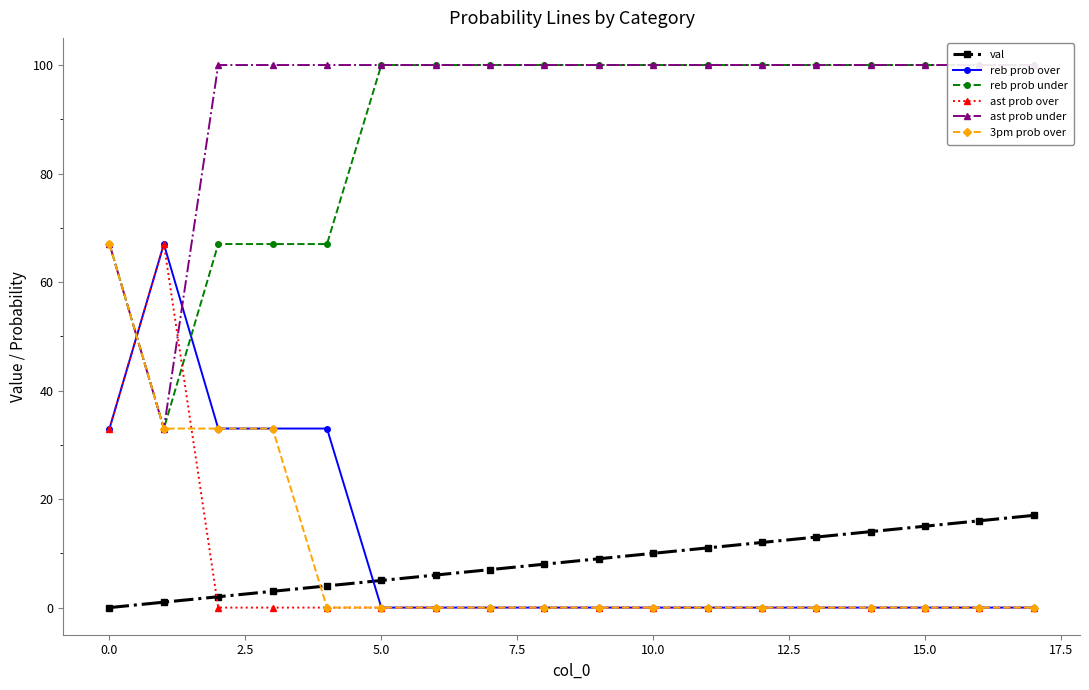

Count the number of categories in the chart.

18